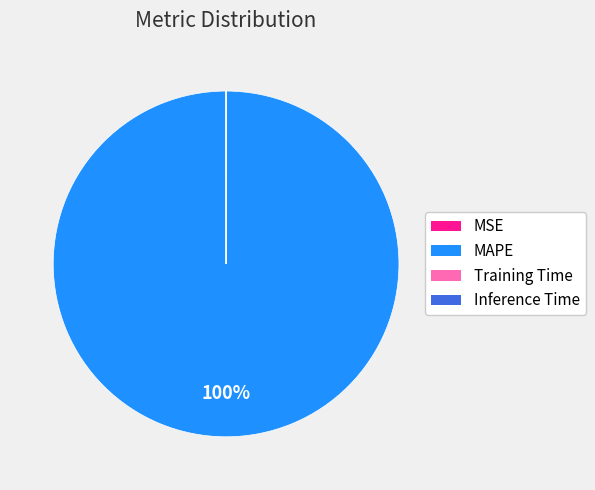

To the nearest percent, what is the average slice percentage?

25%